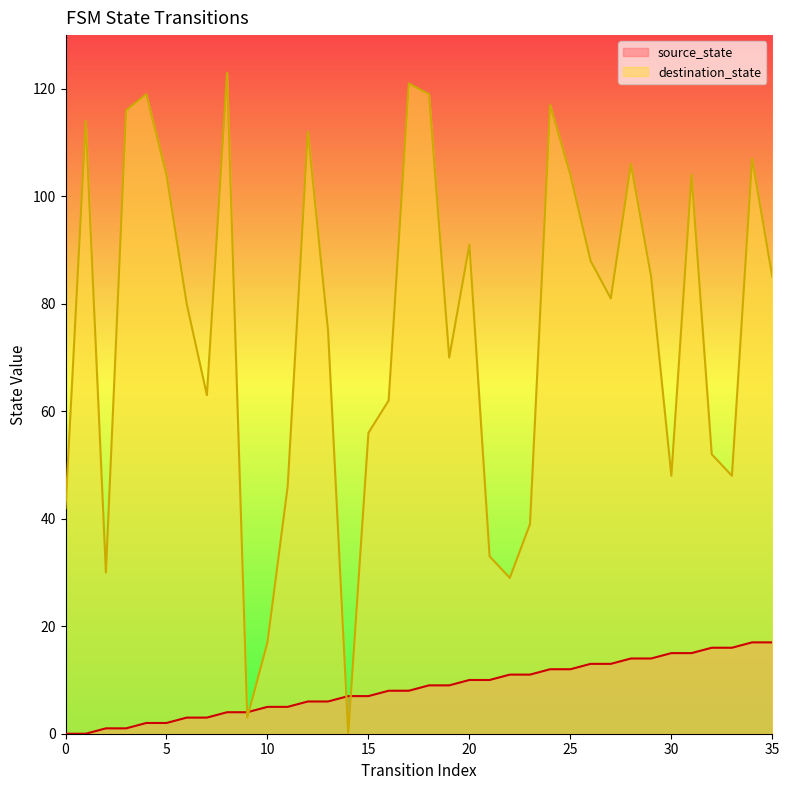

What is the difference between the maximum and second lowest values in the destination_state series?

120